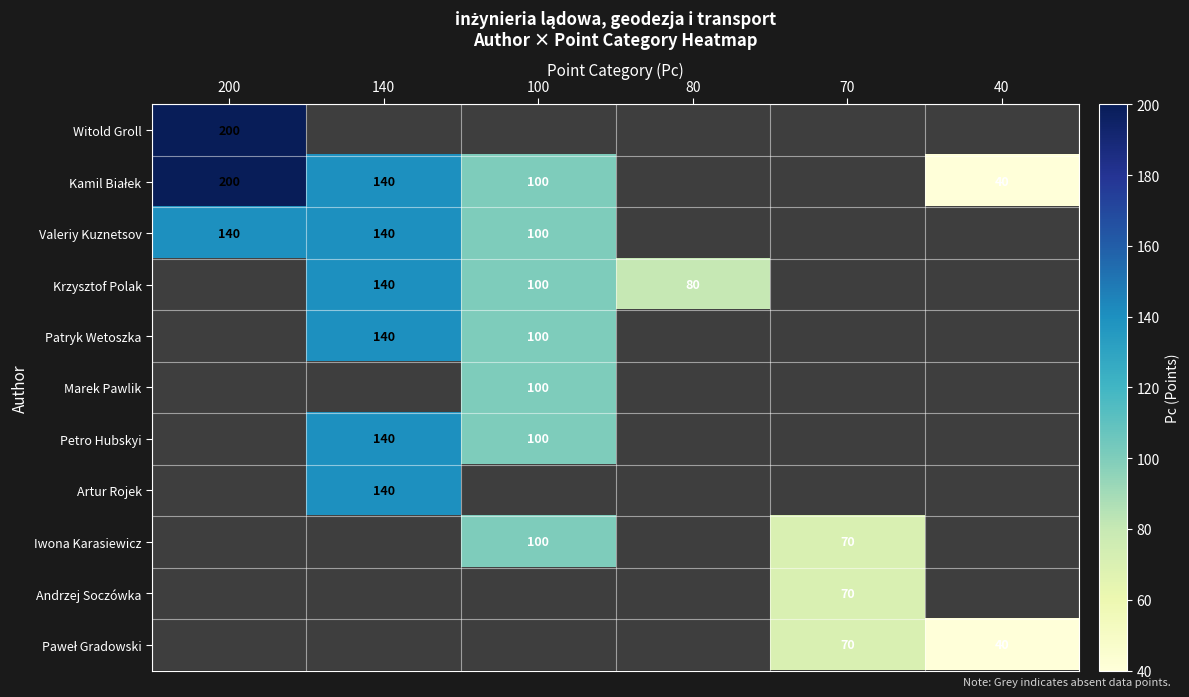

At which category is the sum across all series the highest?

140